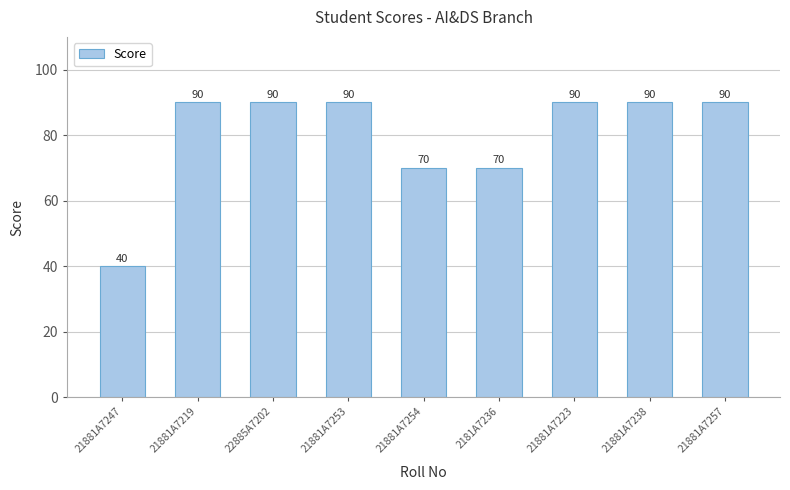

What is the greatest value displayed?

90